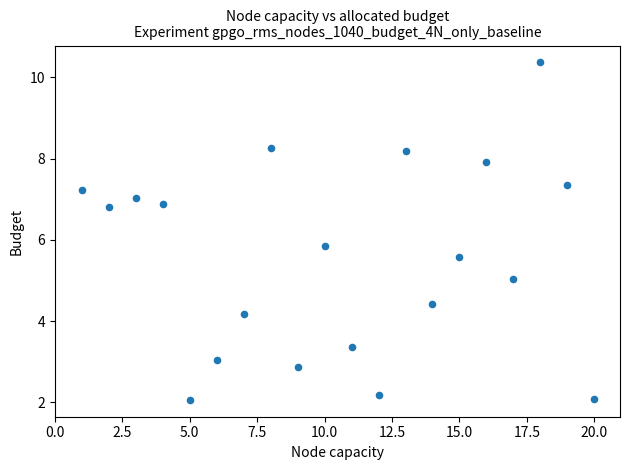

What Y value in the scatter plot is closest to 6?

5.8